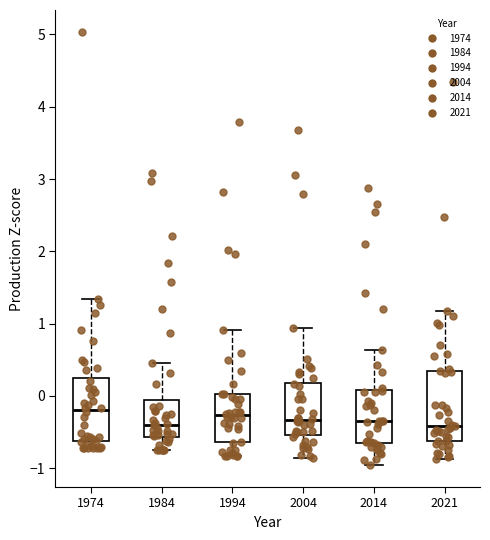

Reading left to right, transcribe this box plot: for each box, give where its median line is, the range the box spans, and where its two whiskers end, as read against the y-axis. The values are not printed on the chart, so give them approximately, as read against the axis.

1974: median -0.2, box -0.6 to 0.2, whiskers -0.7 to 1.3
1984: median -0.4, box -0.6 to -0.1, whiskers -0.8 to 0.5
1994: median -0.3, box -0.6 to 0.0, whiskers -0.8 to 0.9
2004: median -0.3, box -0.5 to 0.2, whiskers -0.9 to 0.9
2014: median -0.4, box -0.7 to 0.1, whiskers -1.0 to 0.6
2021: median -0.4, box -0.6 to 0.3, whiskers -0.9 to 1.2